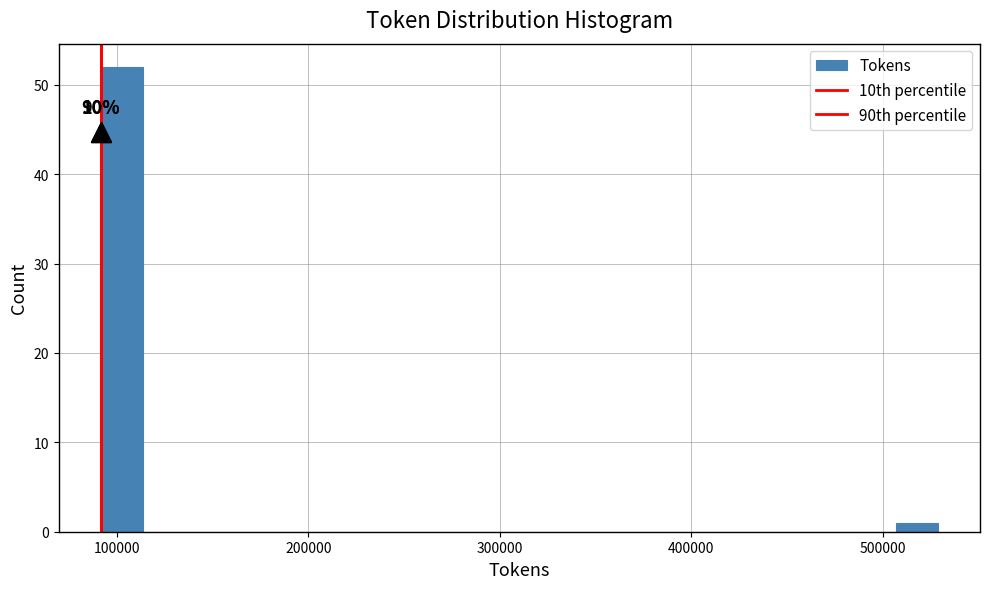

Read against the x-axis, roughly where is the centre of the tallest bar?

100000